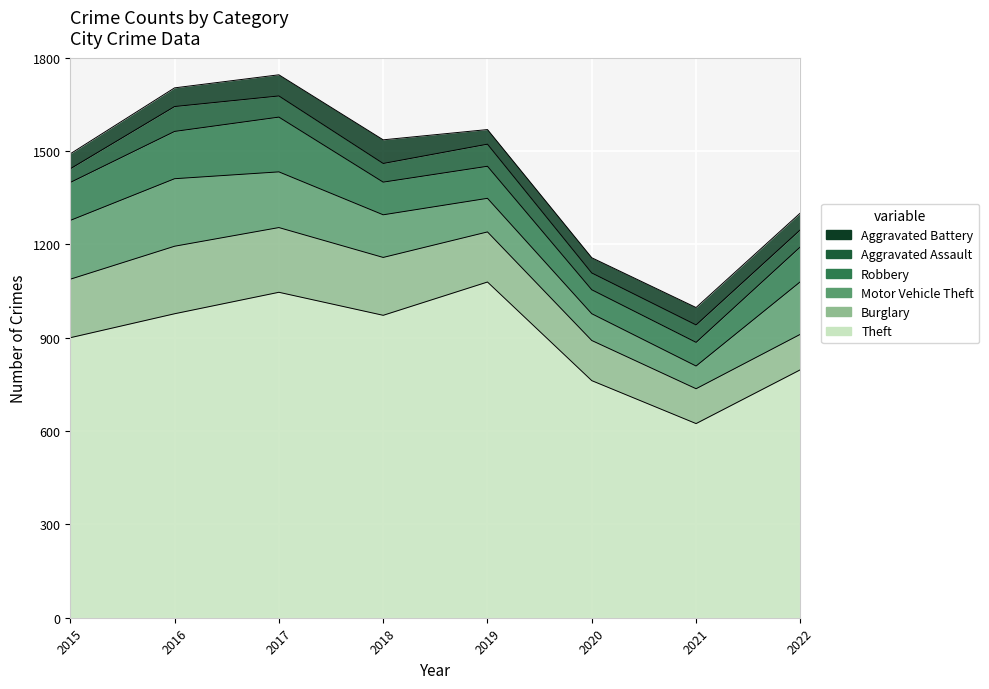

At which category is the sum across all series the highest?

2017